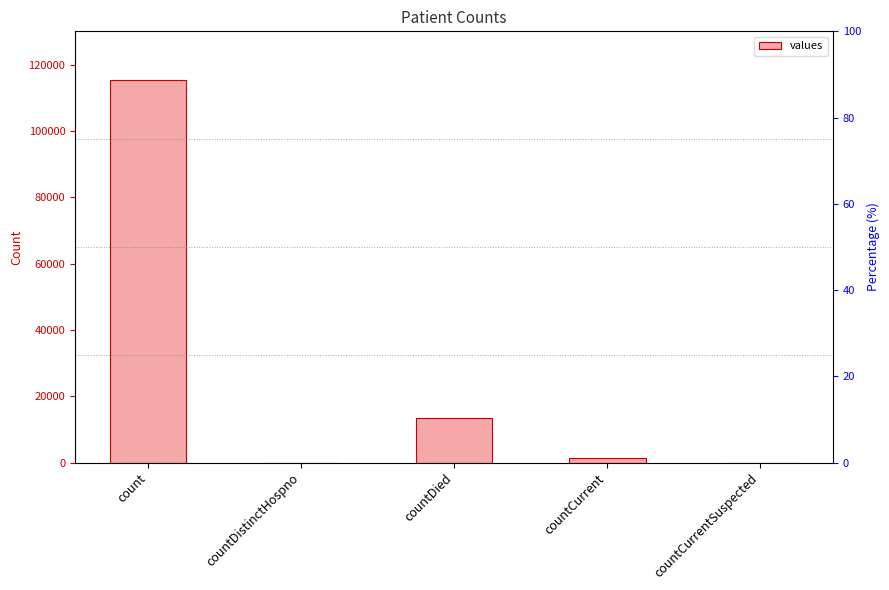

Count the number of values greater than 1383.

2